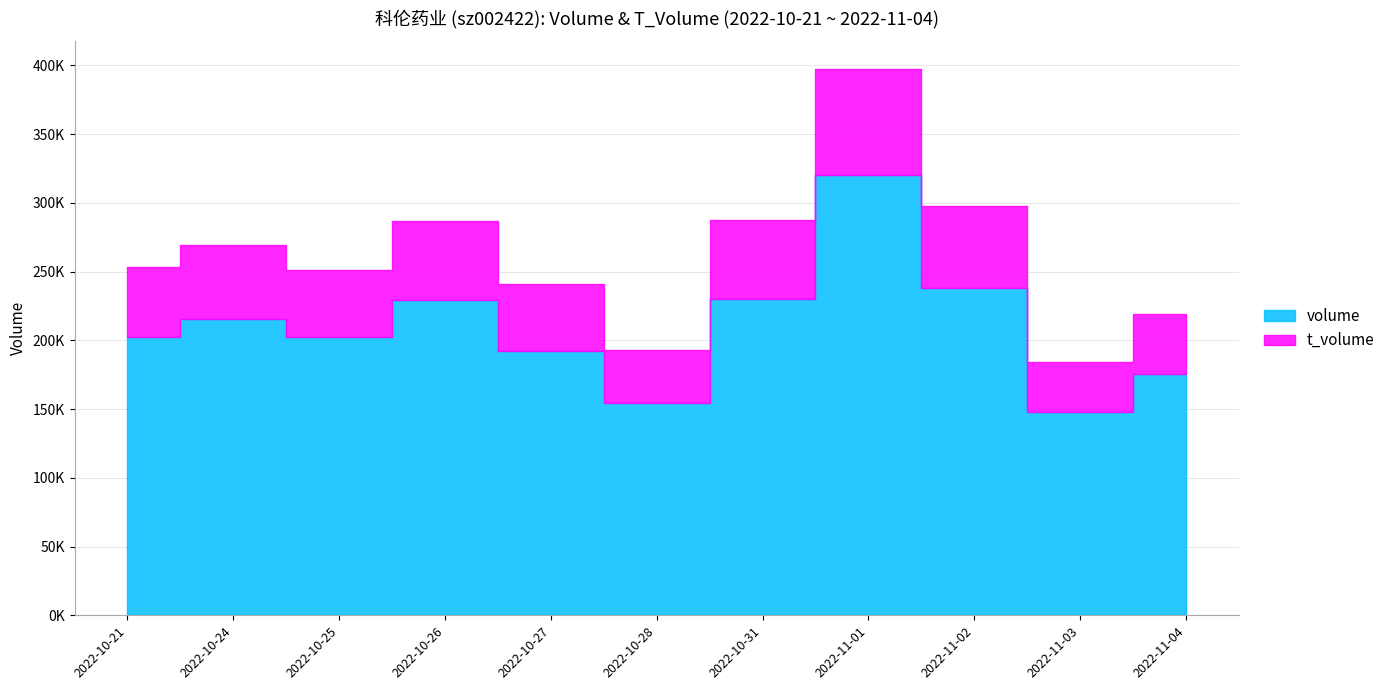

Reading left to right, transcribe all the data shown in this chart.

volume: 2022-10-21=202221	2022-10-24=215323	2022-10-25=202195	2022-10-26=229263	2022-10-27=192166	2022-10-28=154162	2022-10-31=230423	2022-11-01=320390	2022-11-02=238438	2022-11-03=148154	2022-11-04=175493
t_volume: 2022-10-21=51410	2022-10-24=54026	2022-10-25=49310	2022-10-26=57407	2022-10-27=48749	2022-10-28=38767	2022-10-31=57479	2022-11-01=77158	2022-11-02=59086	2022-11-03=35921	2022-11-04=43517